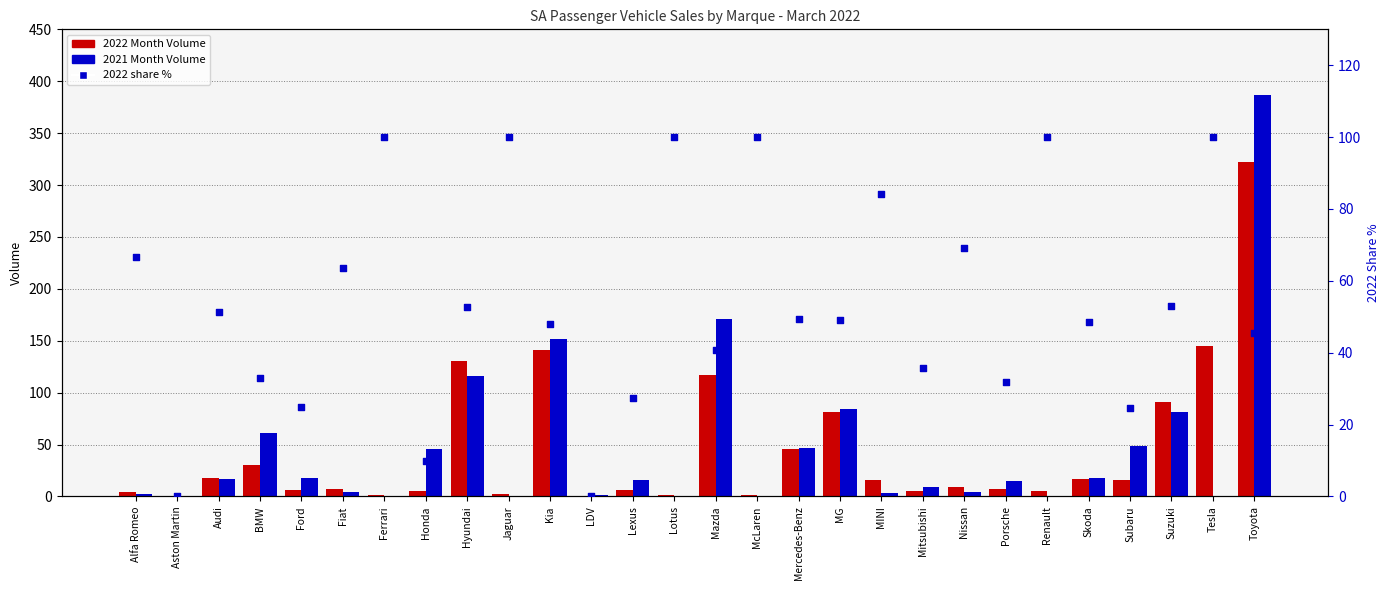

Which series contains the highest Y value?

2021 Month Volume